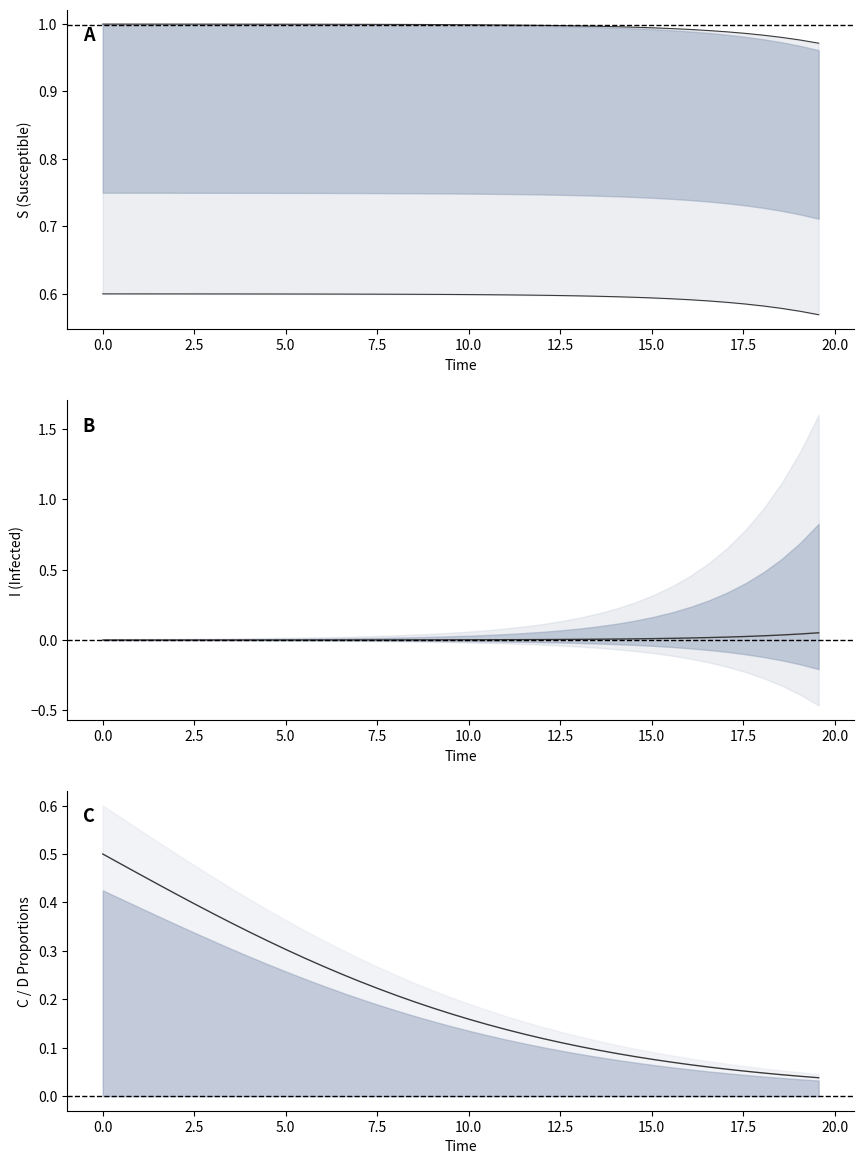

The value of C at 36 is 0.0. True or false?

False